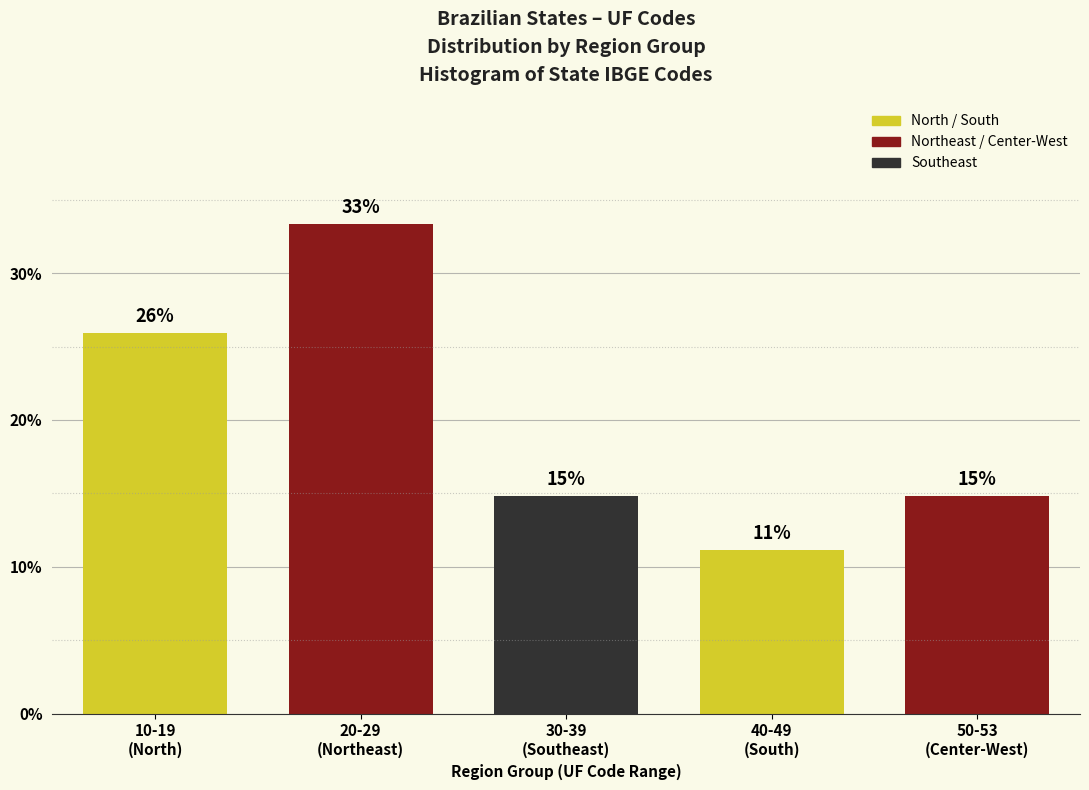

How many bars are there in total?

5